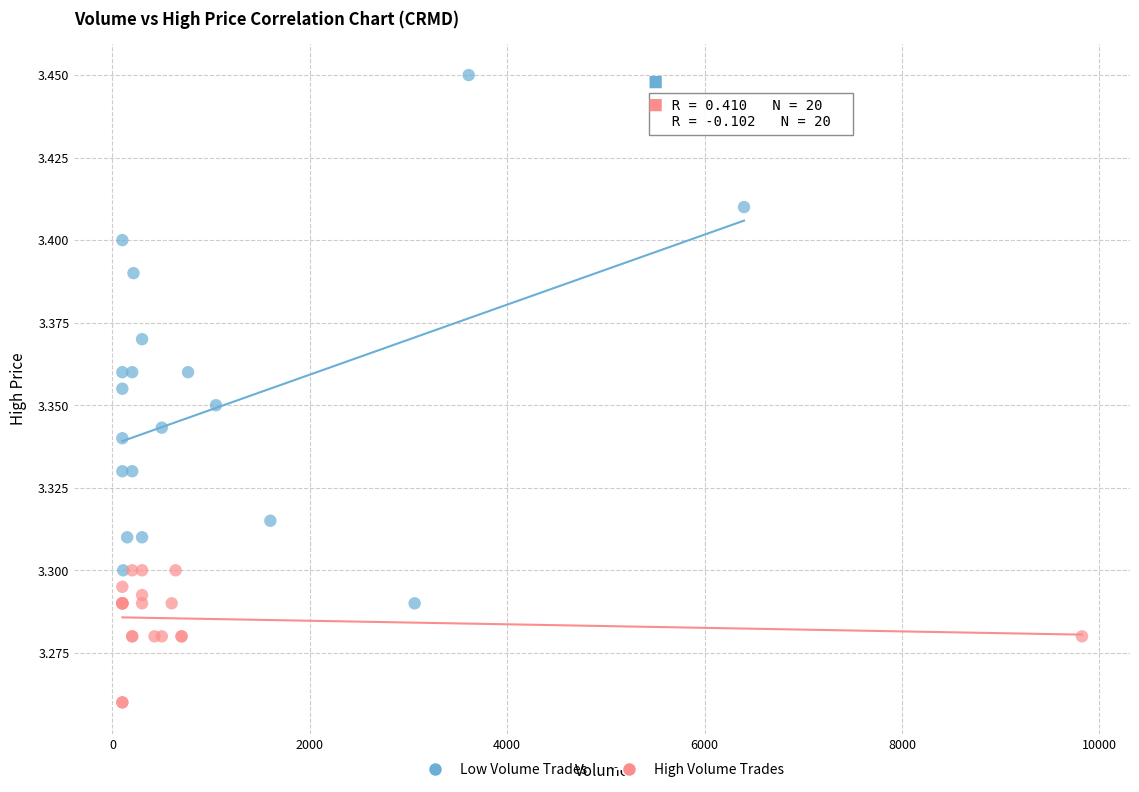

Which series contains the highest Y value?

Low Volume Trades